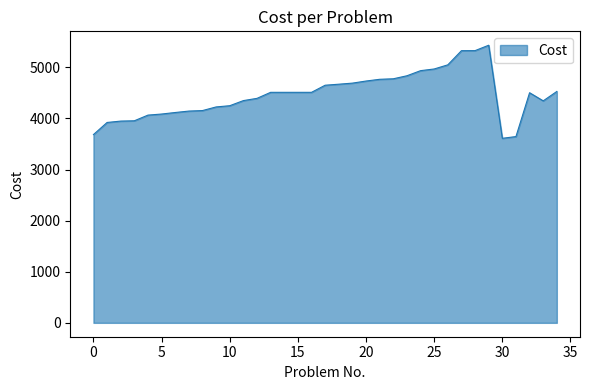

What is the smallest value displayed?

3612